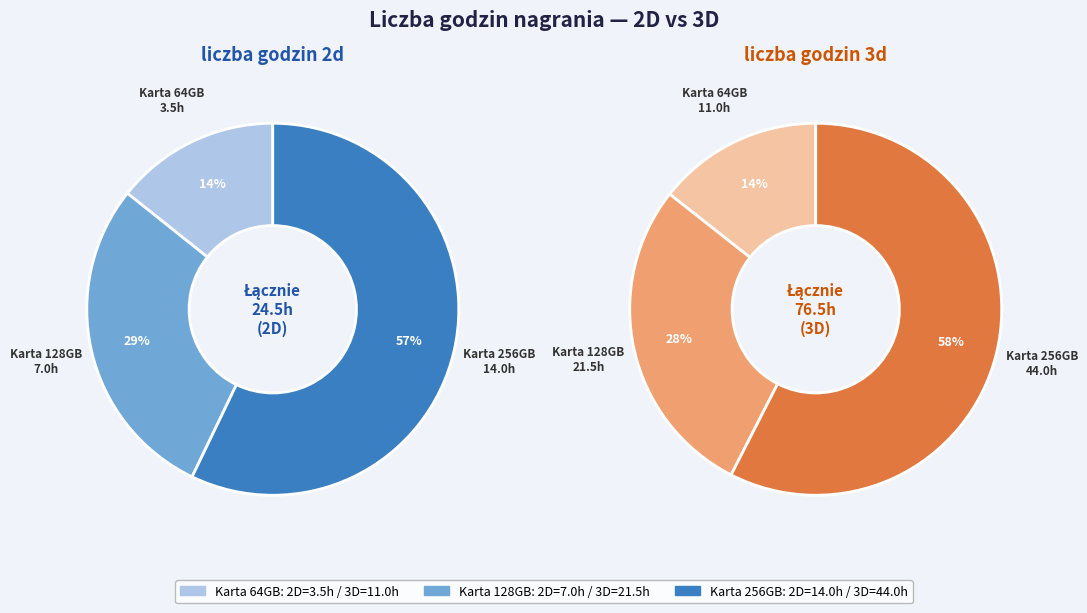

To the nearest percent, what is the difference between the Karta 256GB and Karta 64GB slice percentages?

43%